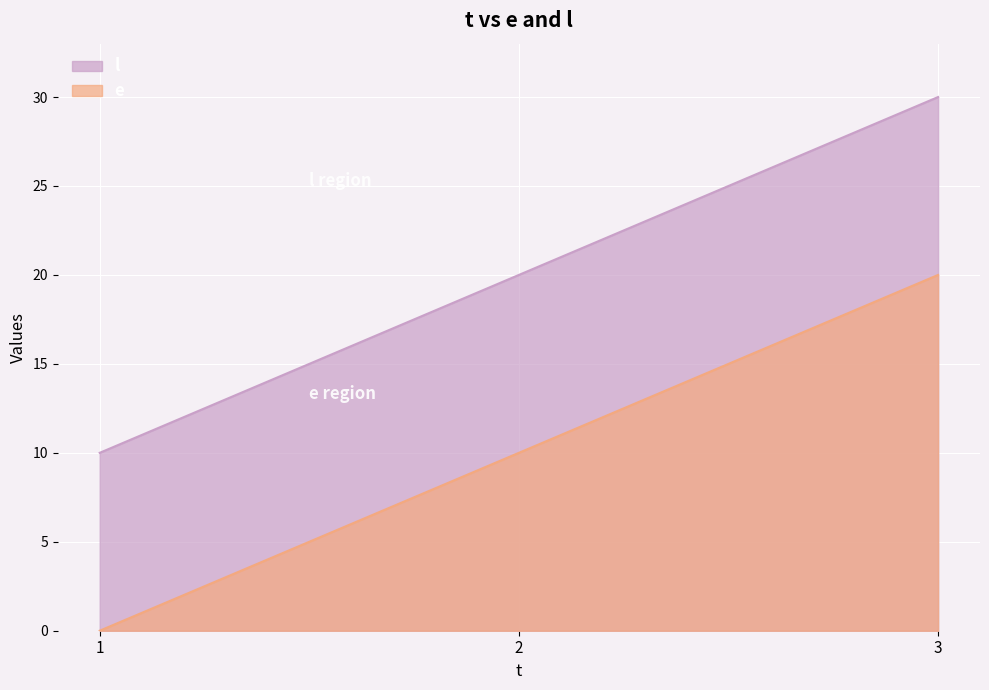

Rank the series by their average value, from highest to lowest.

l, e